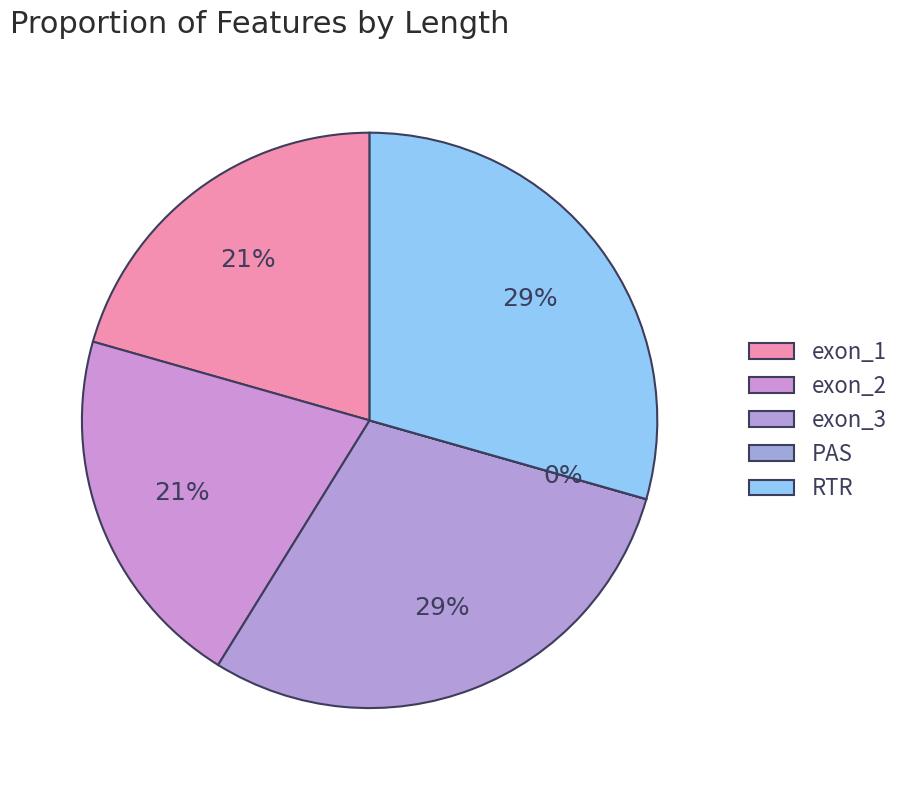

The exon_1 slice represents 12% of the pie. True or false?

False